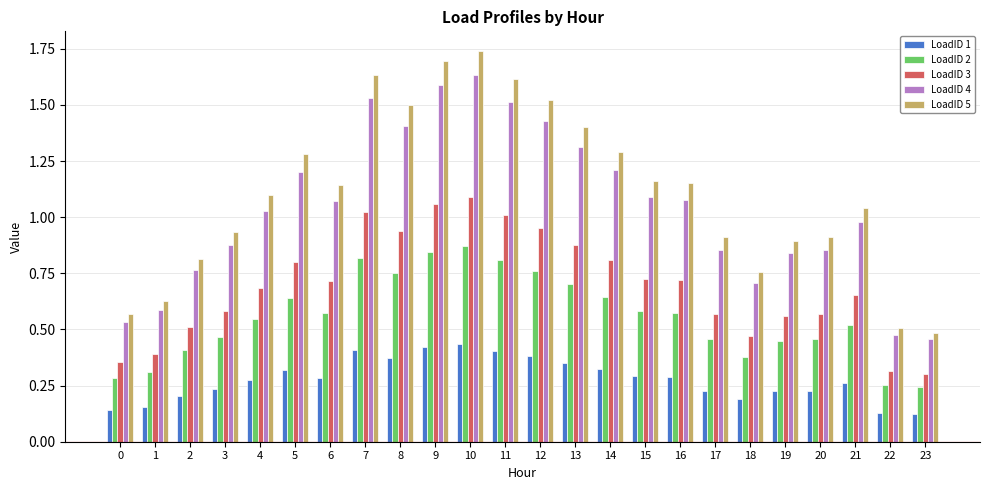

Between 20 and 23, which series saw the biggest shift?

LoadID 5